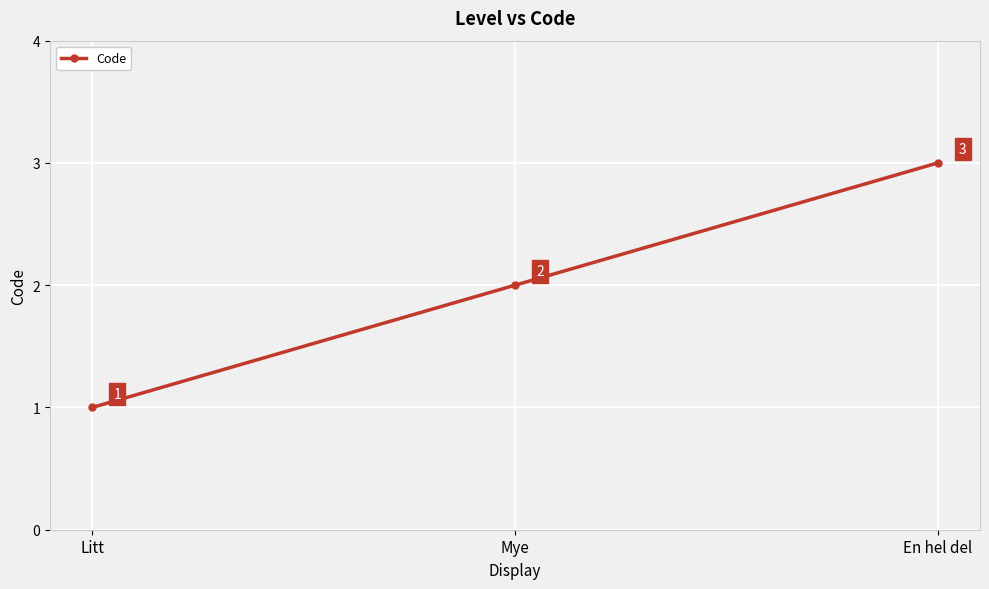

The chart shows a value of 1 at Litt. True or false?

True